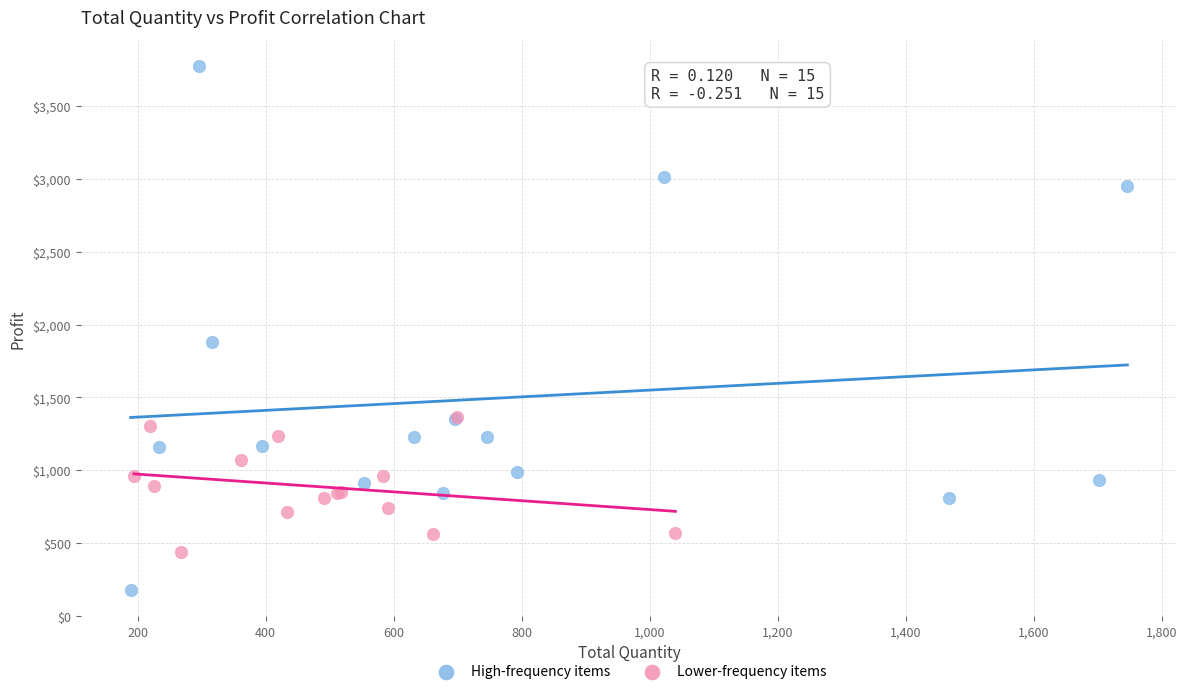

Which series contains the highest Y value?

High-frequency items